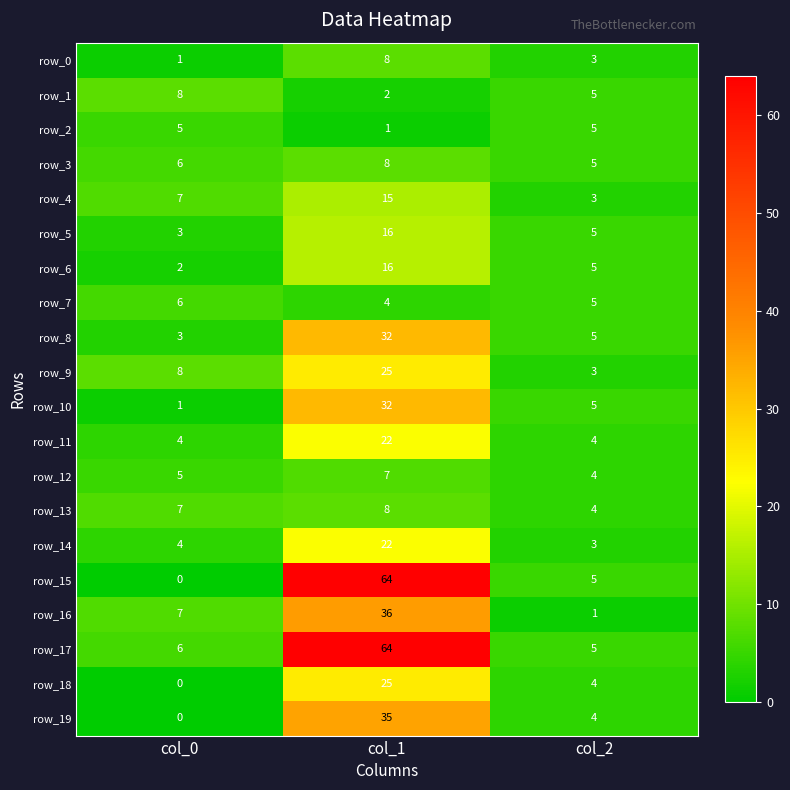

What is the difference between the row_13 values at col_2 and col_1?

4